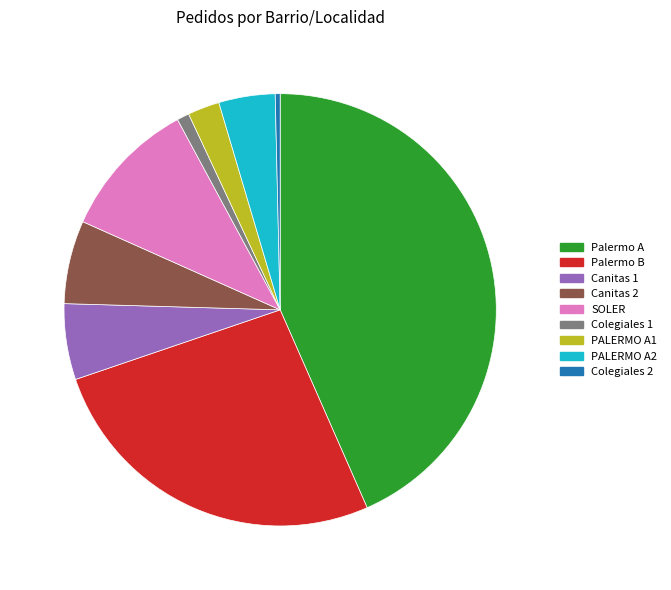

Rank the categories by value from lowest to highest.

Colegiales 2, Colegiales 1, PALERMO A1, PALERMO A2, Canitas 1, Canitas 2, SOLER, Palermo B, Palermo A